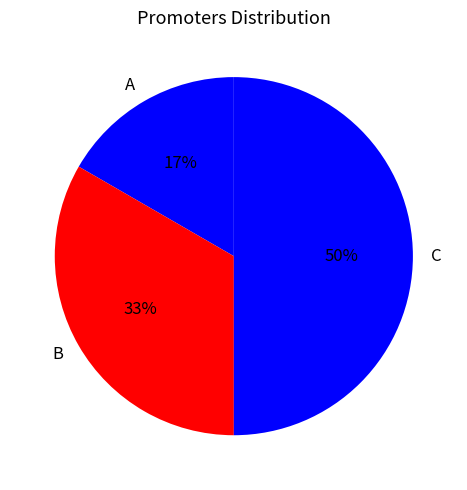

True or false: A accounts for 17% of the total.

True